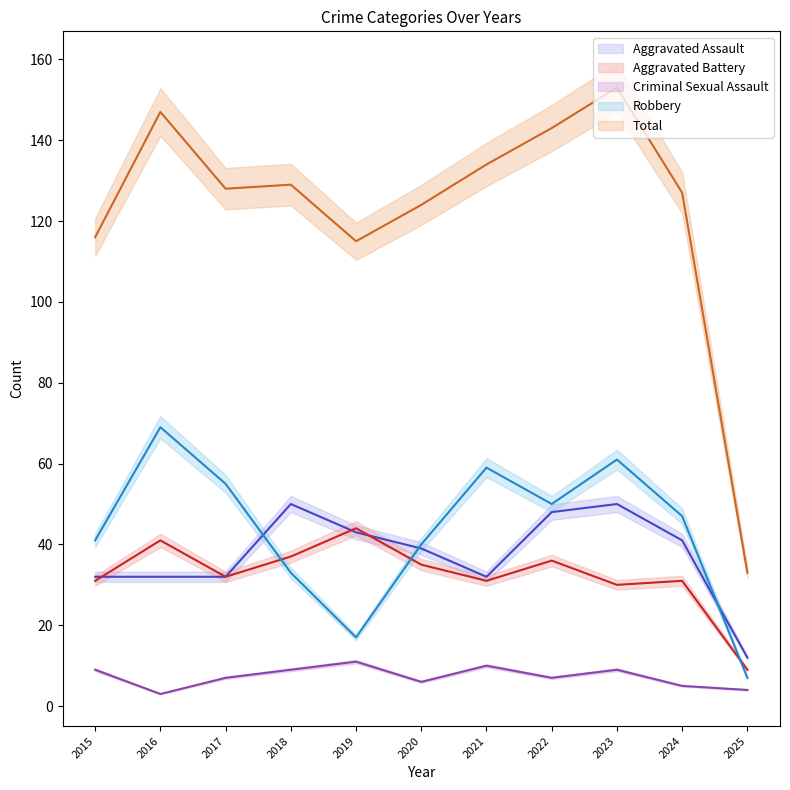

Reading left to right, transcribe all the data shown in this chart.

Aggravated Assault: 32	32	32	50	43	39	32	48	50	41	12
Aggravated Battery: 31	41	32	37	44	35	31	36	30	31	9
Criminal Sexual Assault: 9	3	7	9	11	6	10	7	9	5	4
Robbery: 41	69	55	33	17	40	59	50	61	47	7
Total: 116	147	128	129	115	124	134	143	153	127	33